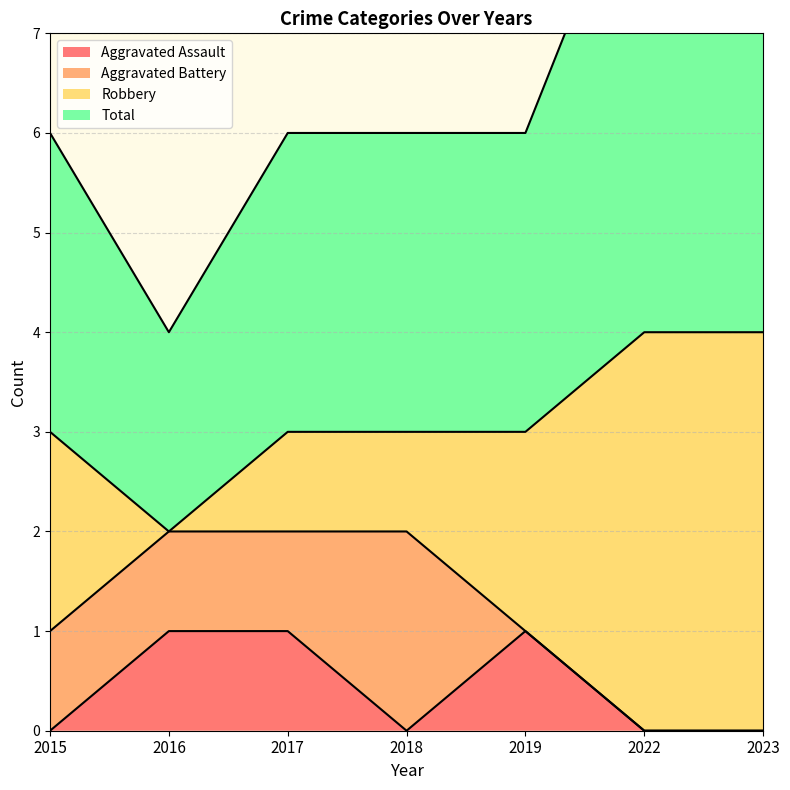

What is the difference between the maximum and second lowest values in the Aggravated Assault series?

1